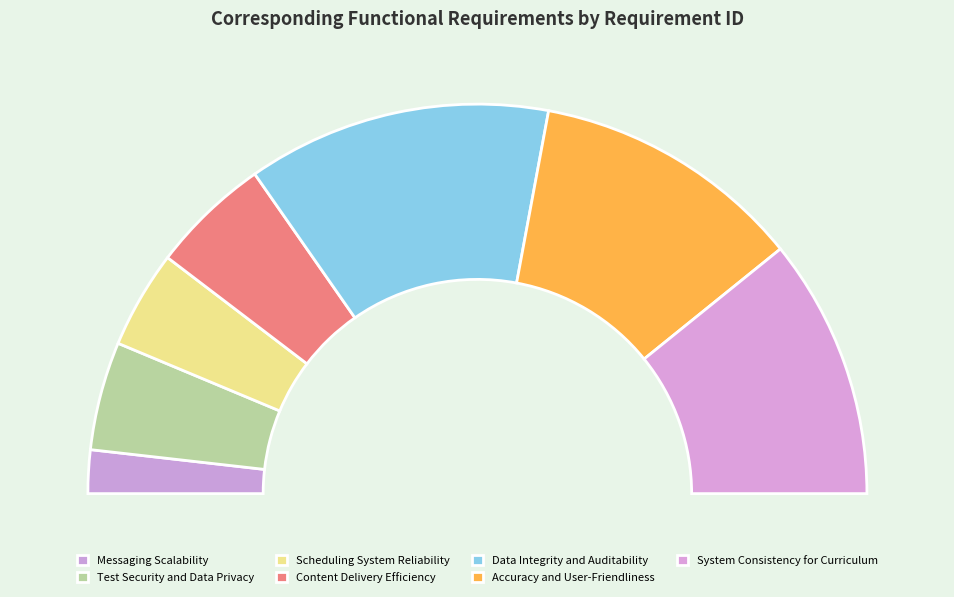

What is the ratio of the value at 5 to the value at 4?

2.5